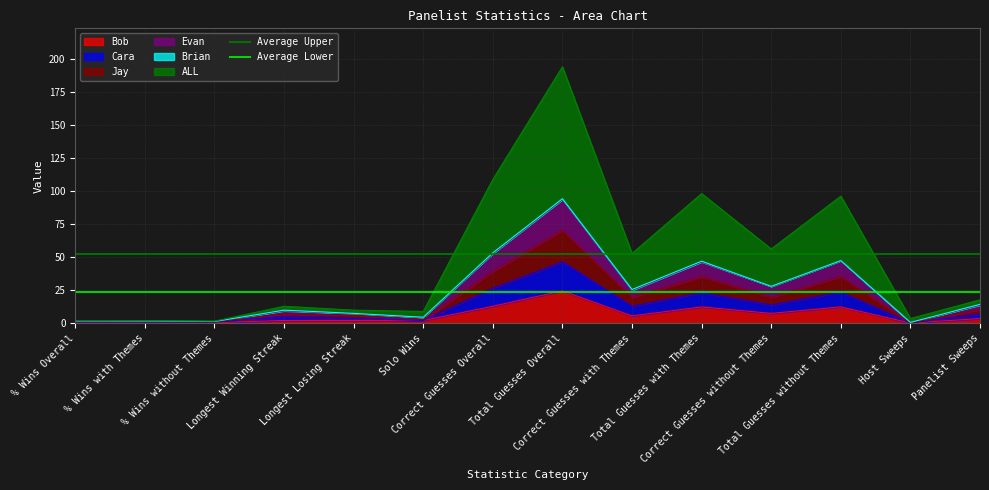

Which category has the highest value across all series?

% Wins Overall